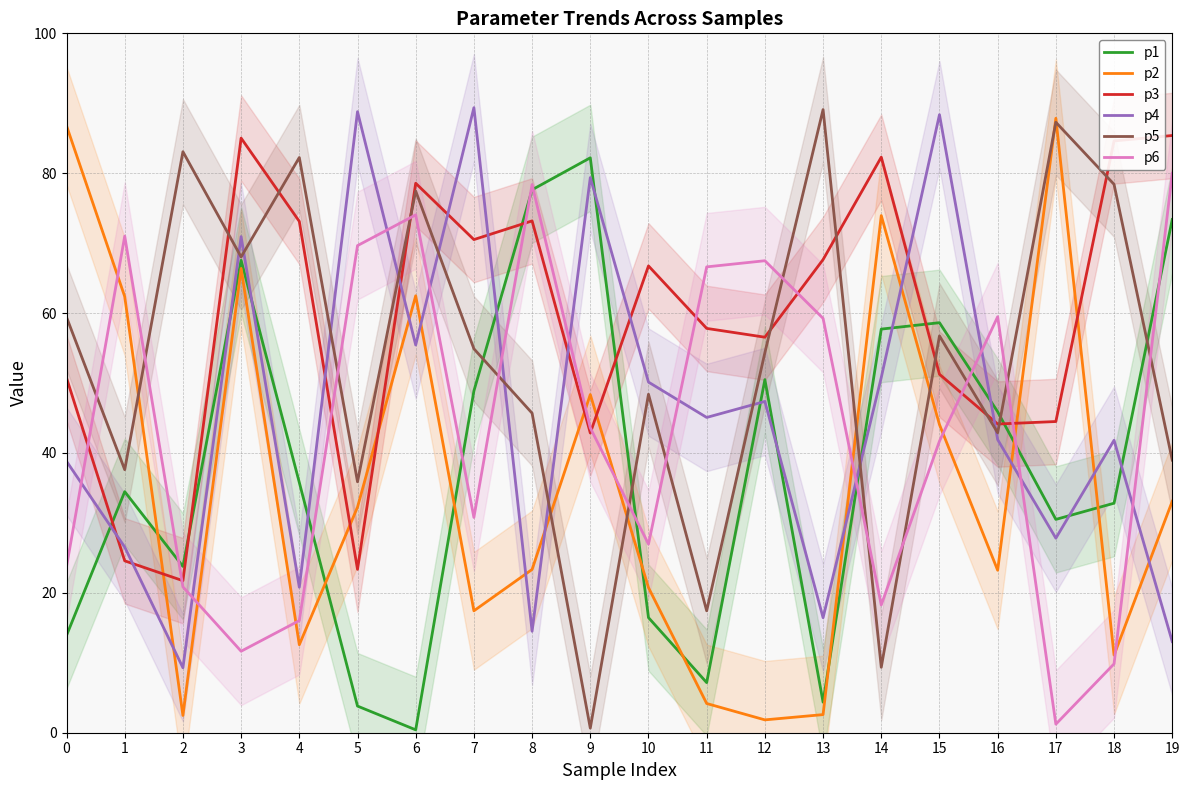

Which series has the largest range (max minus min)?

p5